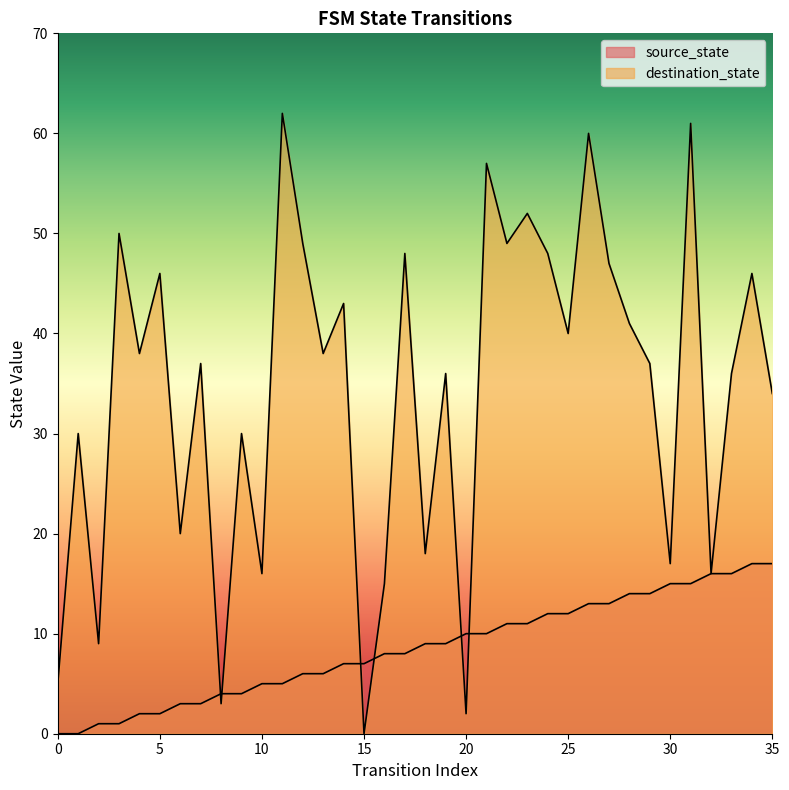

What is the difference between the source_state values at 28 and 14?

7